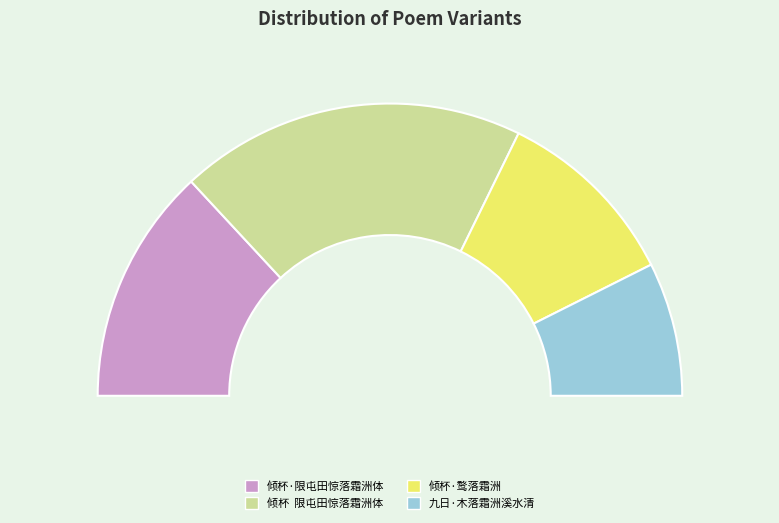

To the nearest percent, what is the average slice percentage?

25%